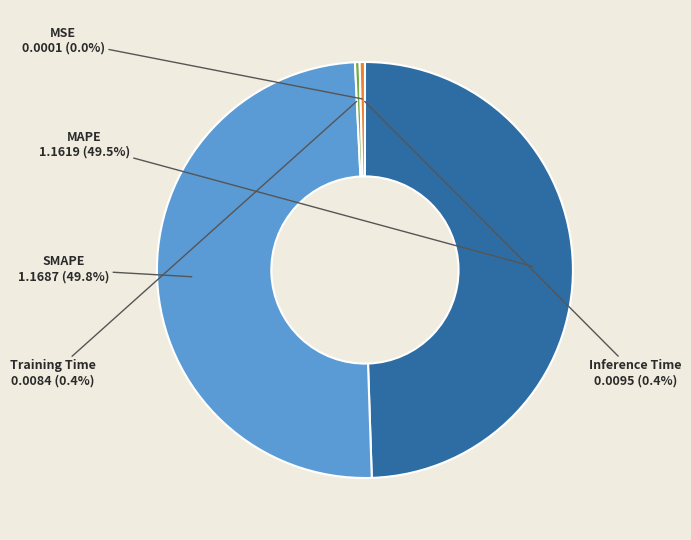

How much of the chart is everything except Inference Time?

99.6%